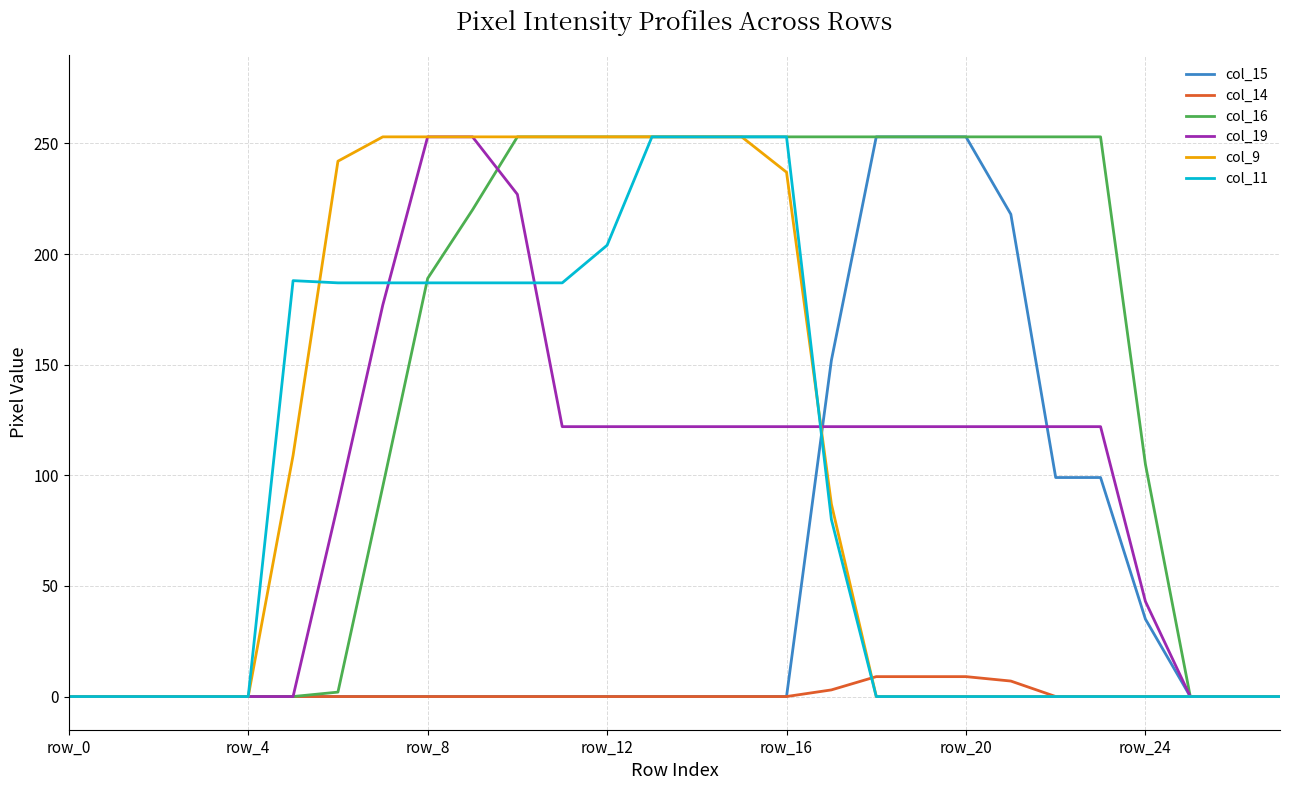

How many categories are shown in the chart?

28